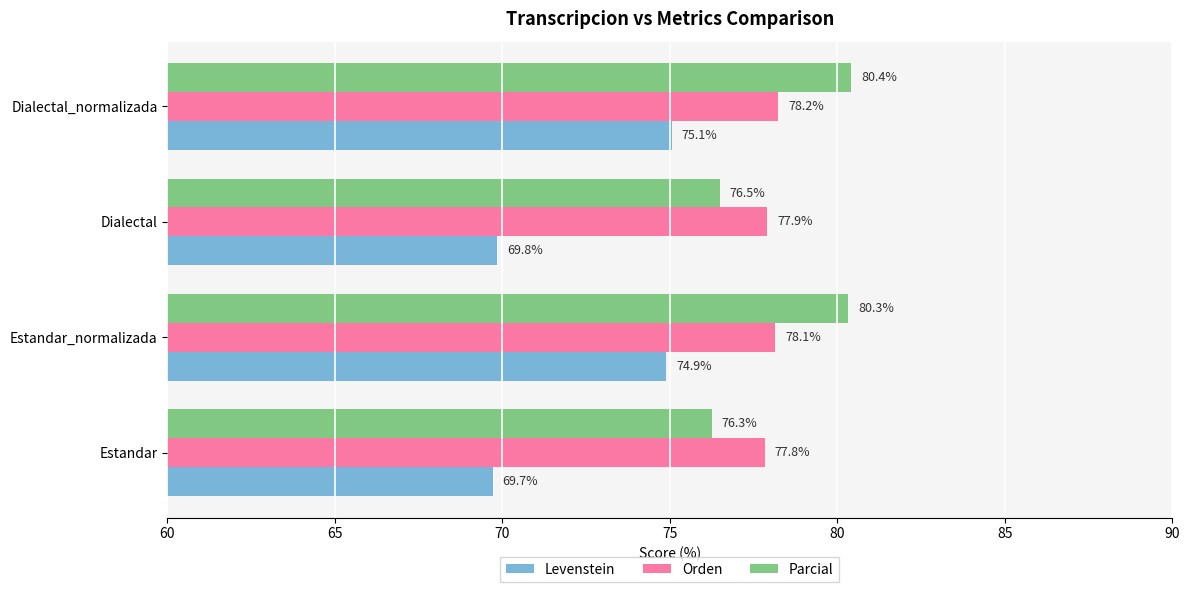

Rank the categories by Parcial value from highest to lowest.

Dialectal_normalizada, Estandar_normalizada, Dialectal, Estandar